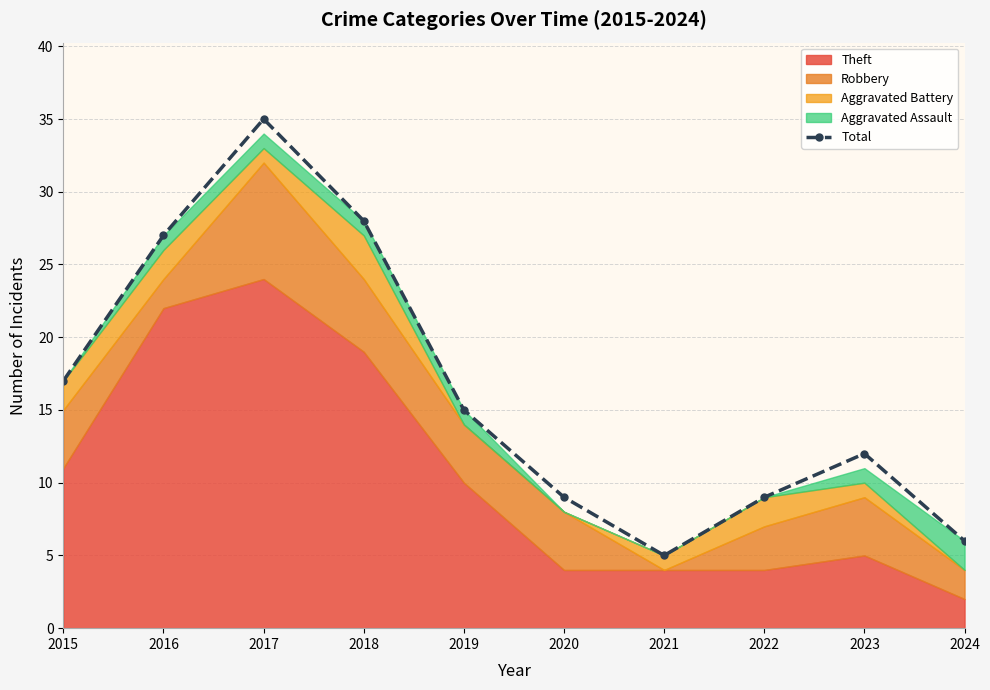

How many points are lower than both their immediate neighbors (excluding endpoints)?

1